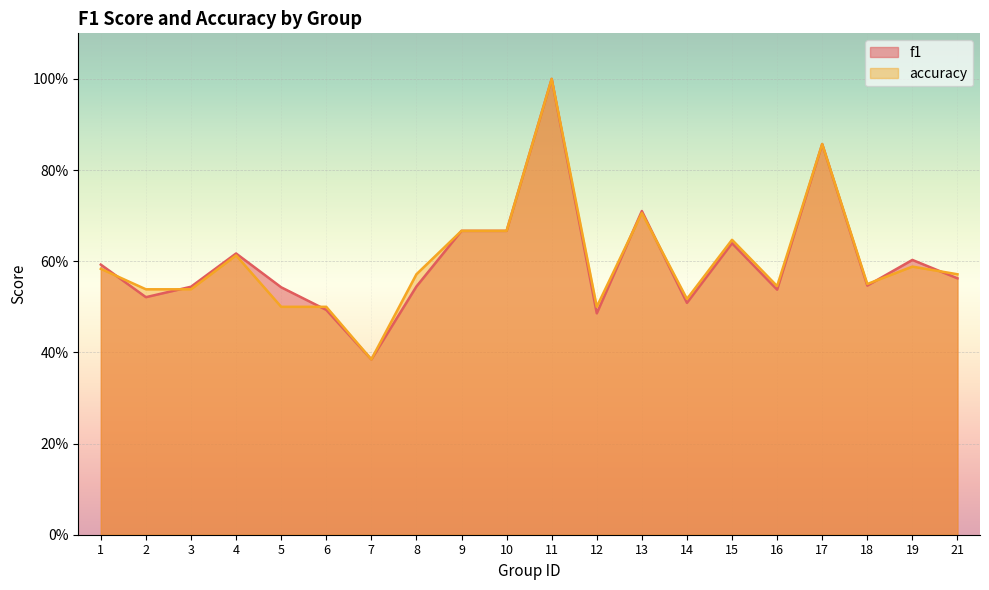

At which label does f1 reach its peak?

11